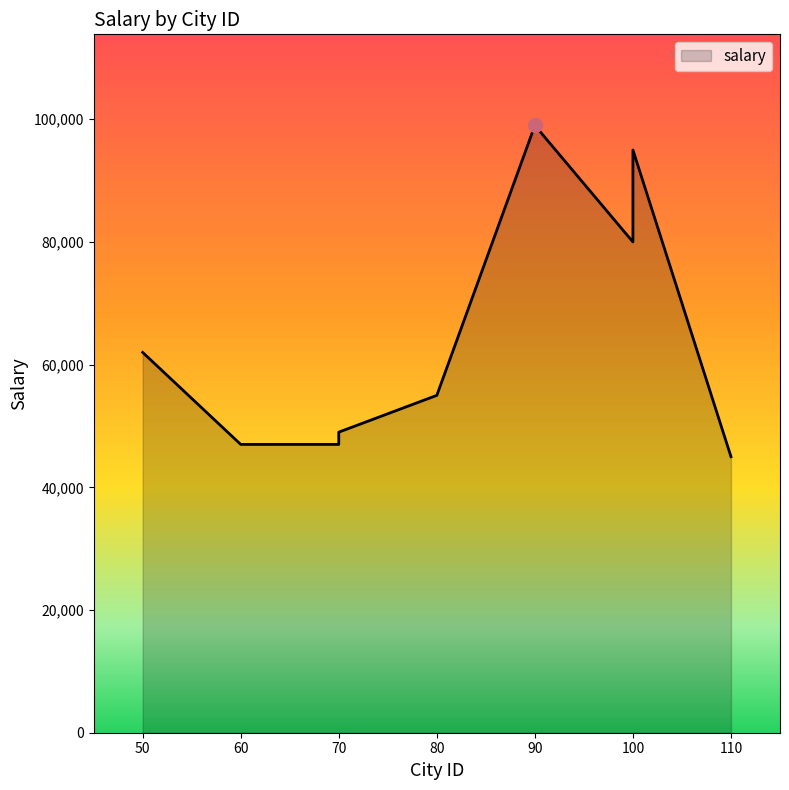

Where is the data nearest to the value 72000?

100